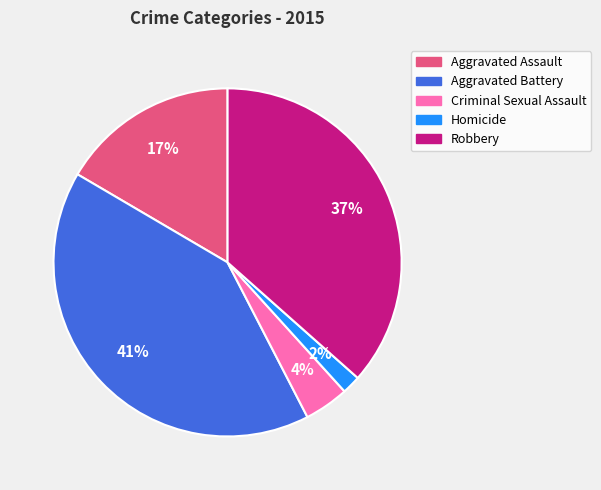

How many slices are in this pie chart?

5